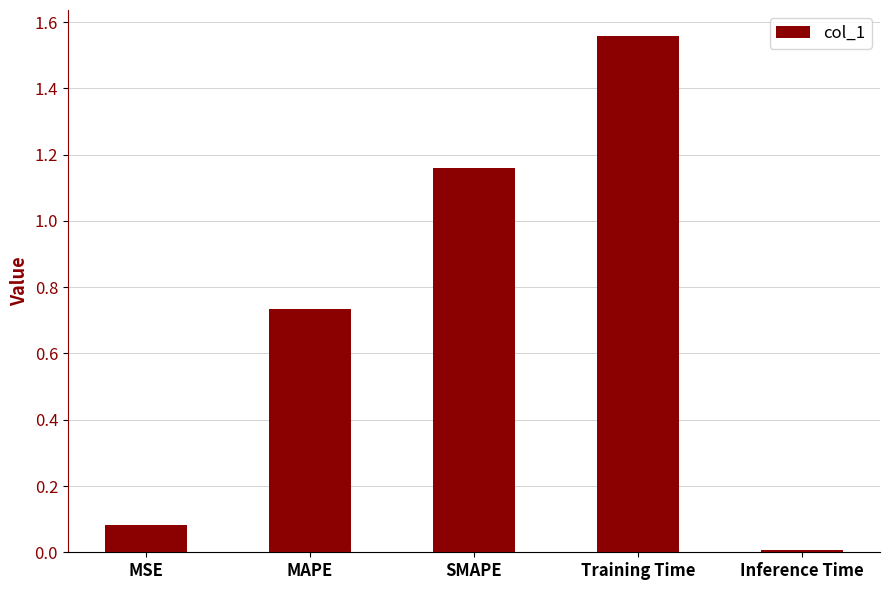

Rank the categories by value from highest to lowest.

Training Time, SMAPE, MAPE, MSE, Inference Time